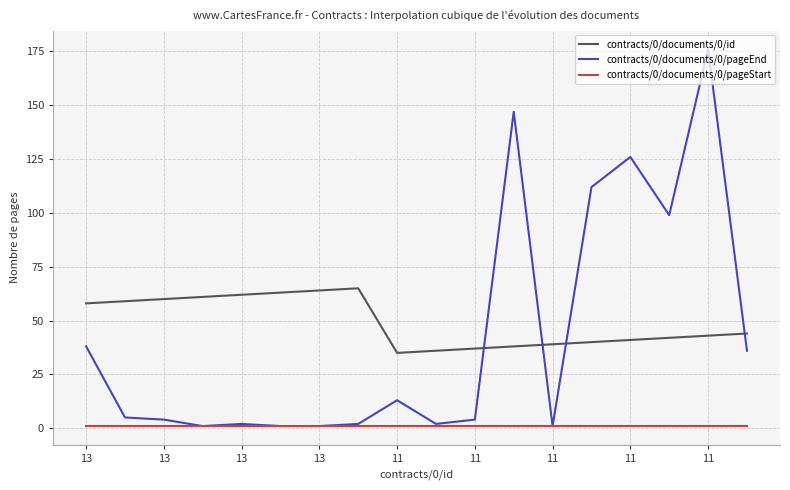

How many values in the contracts/0/documents/0/id series are below 44?

9